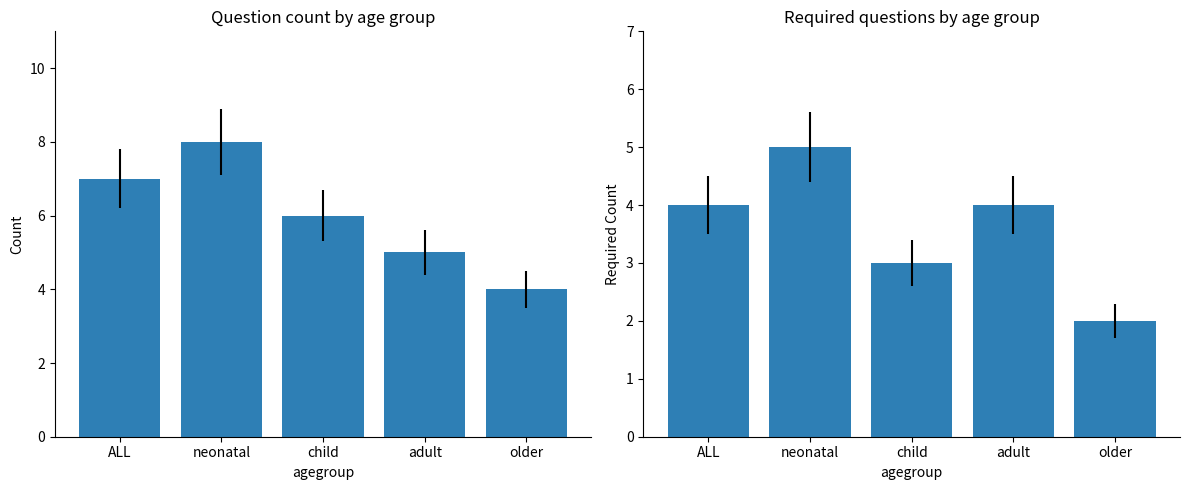

Reading right to left, list all the values displayed in this chart.

Count: 4	5	6	8	7
Required: 2	4	3	5	4